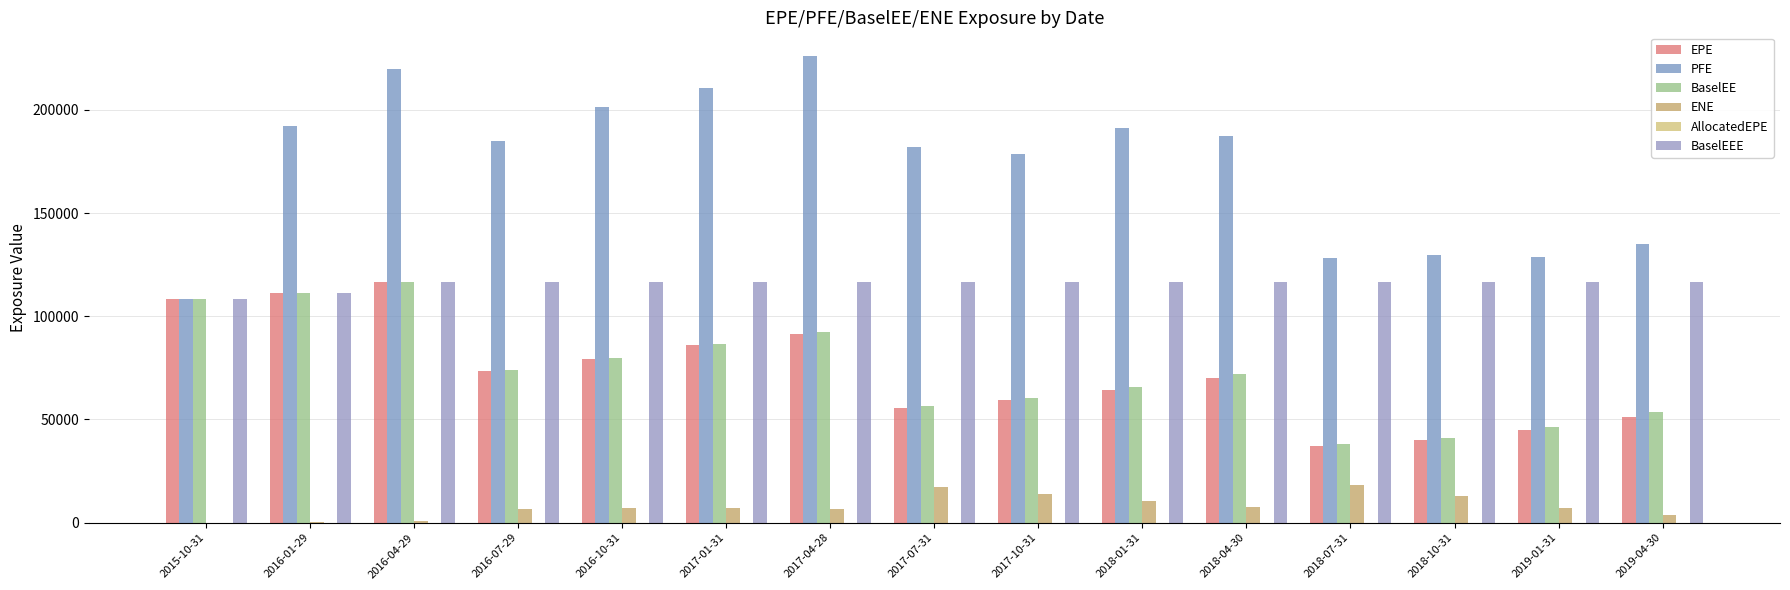

What is the difference between the second highest and second lowest values in the PFE series?

91710.0